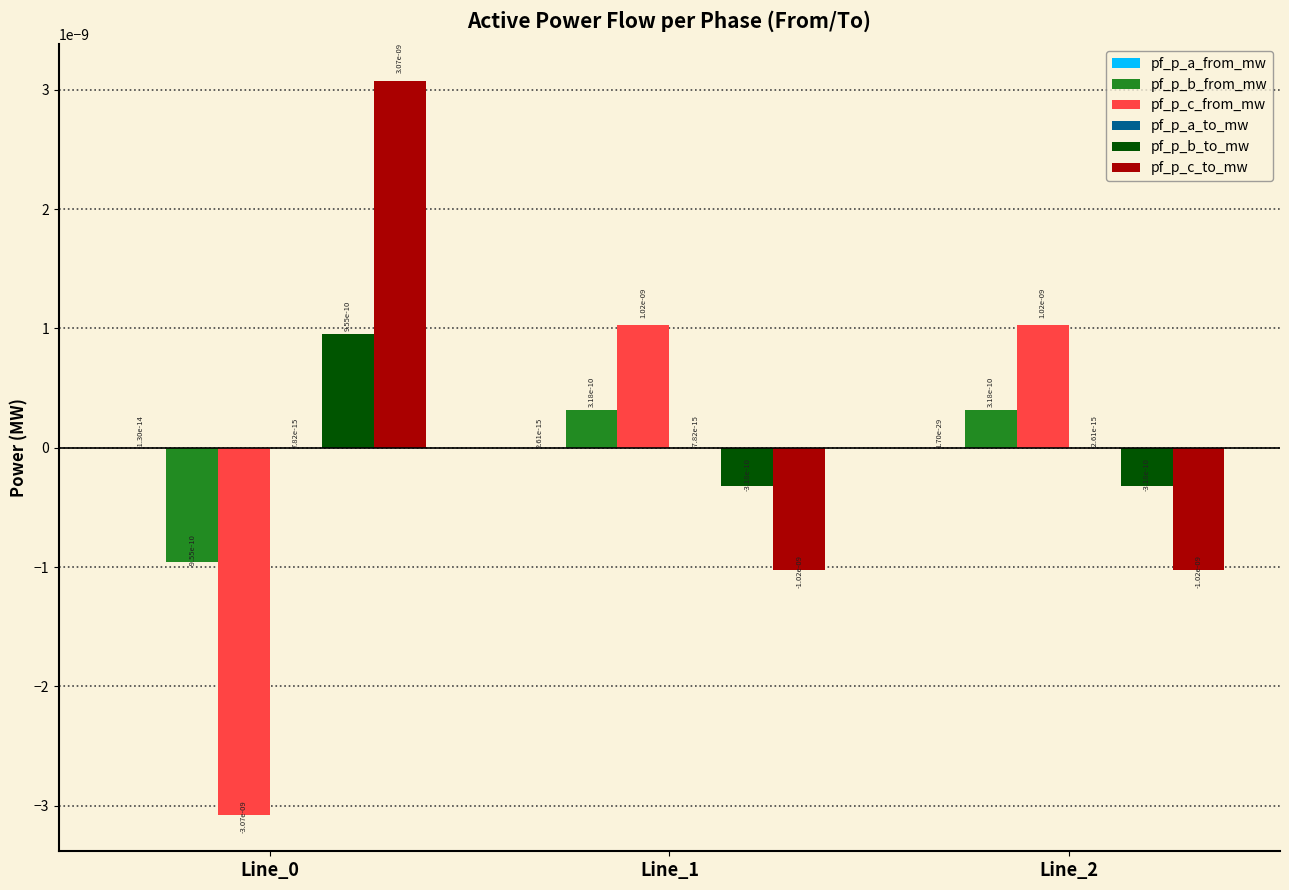

The pf_p_c_from_mw series shows 0.0 at Line_2. True or false?

True